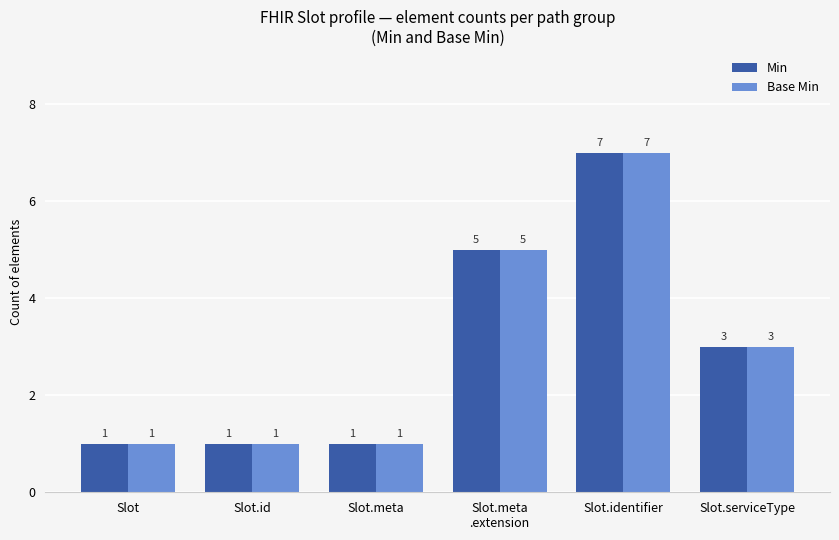

At which category is the sum across all series the highest?

Slot.identifier